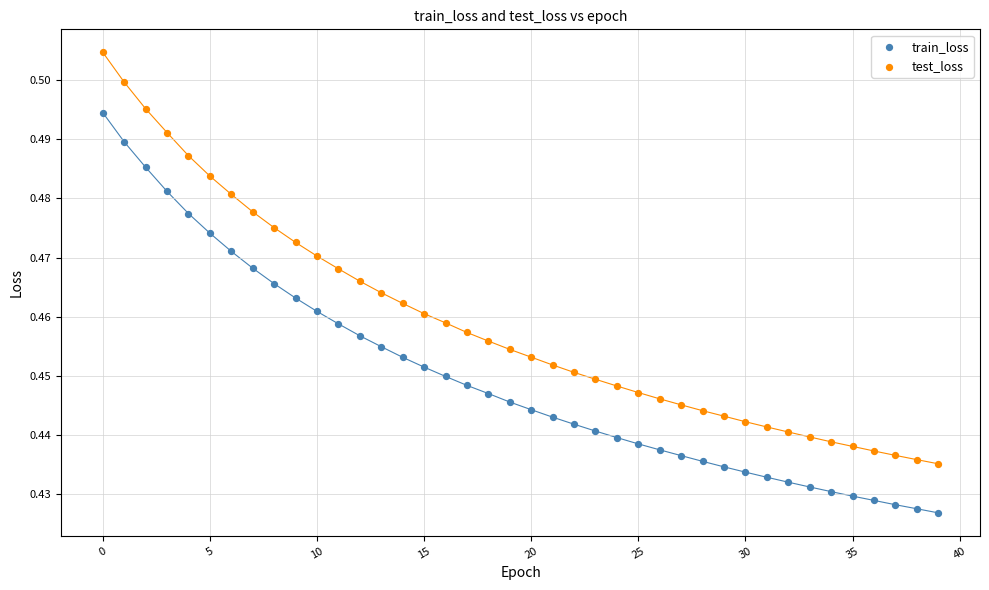

Which series reaches the maximum Y coordinate?

test_loss